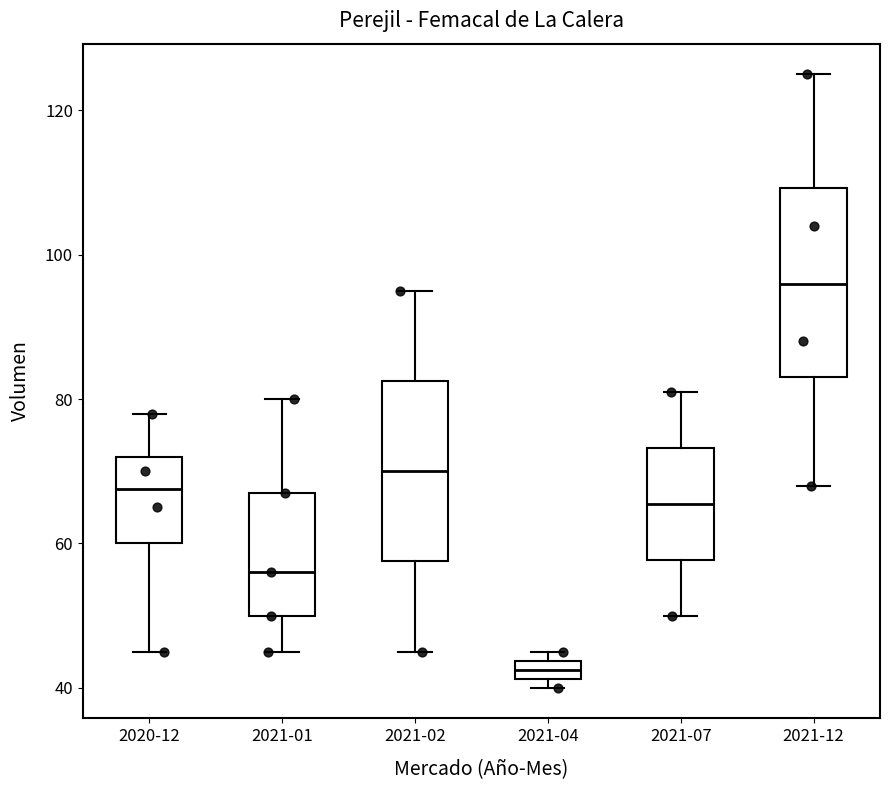

Where is the upper edge of the box for 2021-07 on the y-axis? The values are not printed on the chart, so give them approximately, as read against the axis.

74